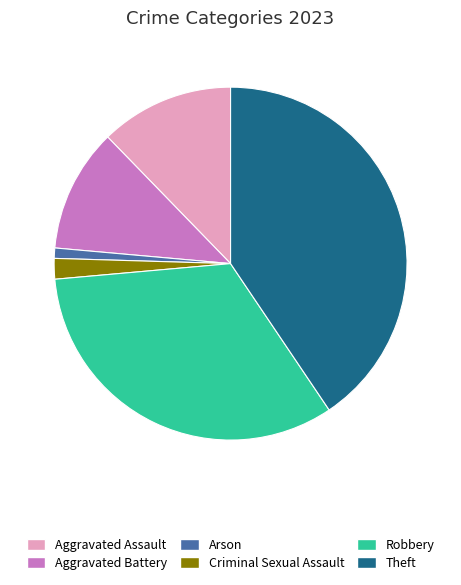

Is there a majority slice in this chart?

No